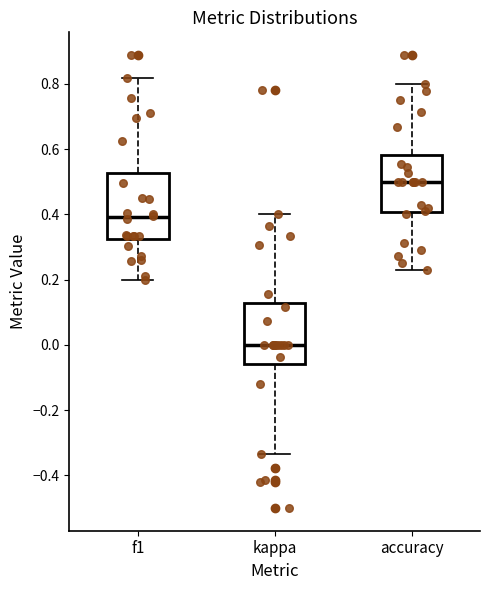

Which box's median line is the lowest?

kappa